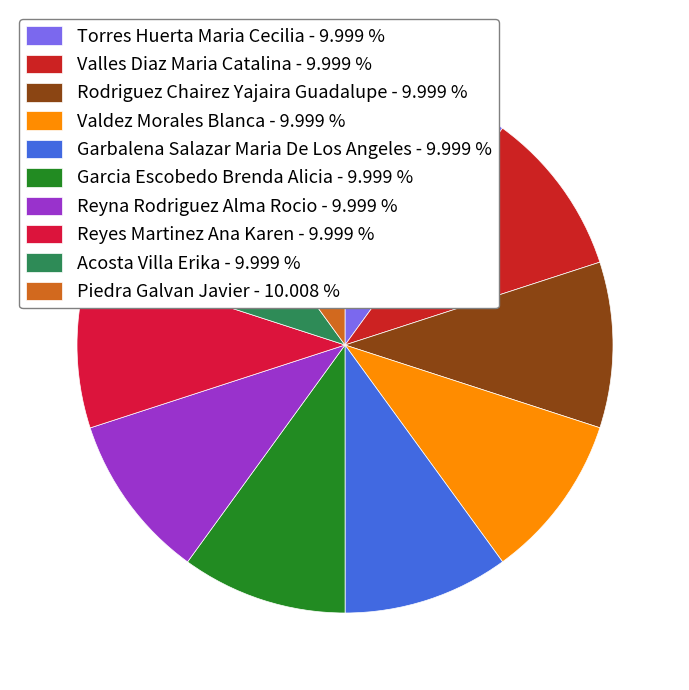

Rank the categories by value from lowest to highest.

Reyna Rodriguez Alma Rocio, Garbalena Salazar Maria De Los Angeles, Rodriguez Chairez Yajaira Guadalupe, Reyes Martinez Ana Karen, Valdez Morales Blanca, Acosta Villa Erika, Torres Huerta Maria Cecilia, Valles Diaz Maria Catalina, Garcia Escobedo Brenda Alicia, Piedra Galvan Javier